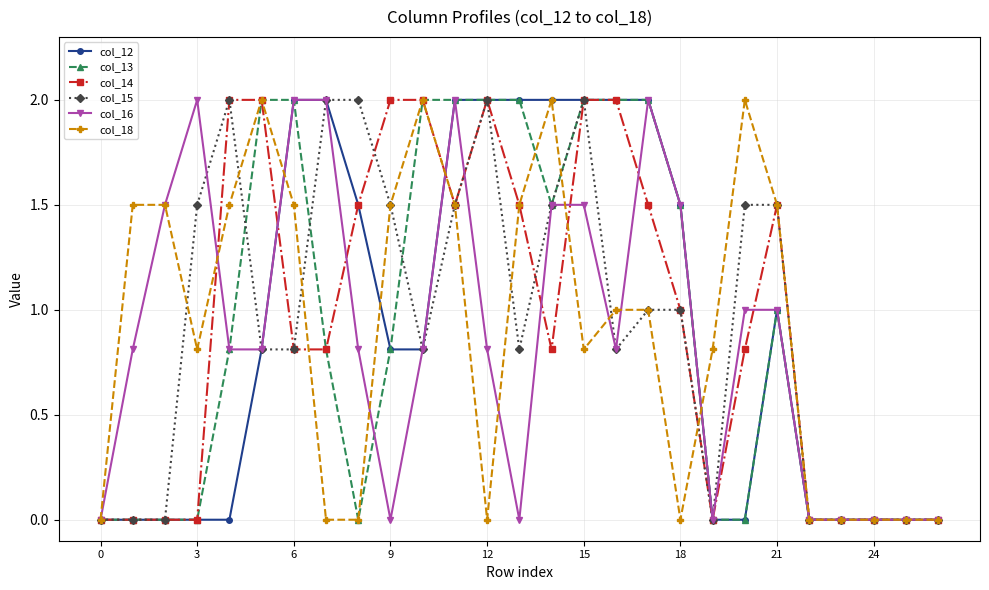

What is the difference between the maximum and minimum values in the col_16 series?

2.0